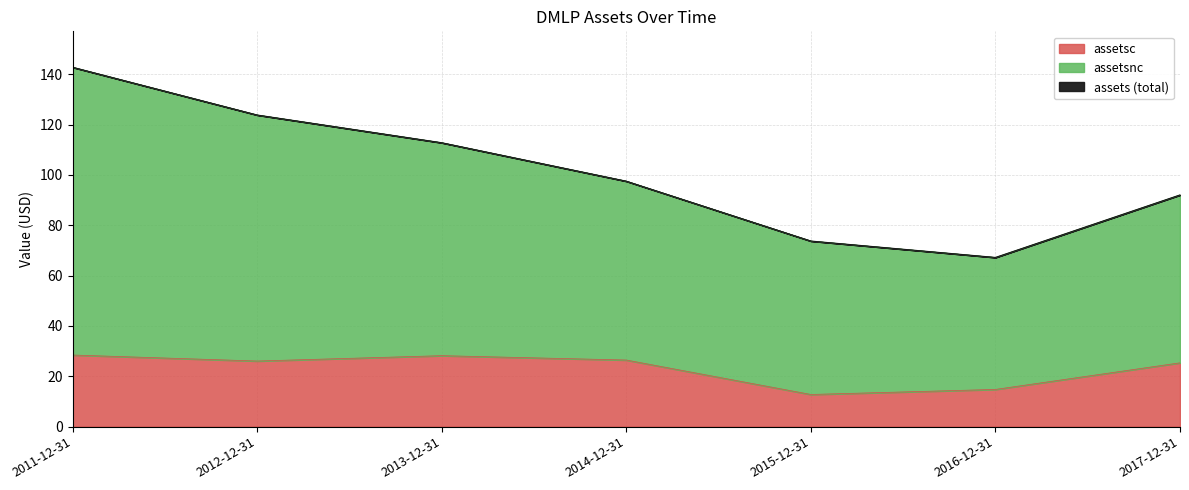

What is the total value across all series at 2017-12-31?

92.0